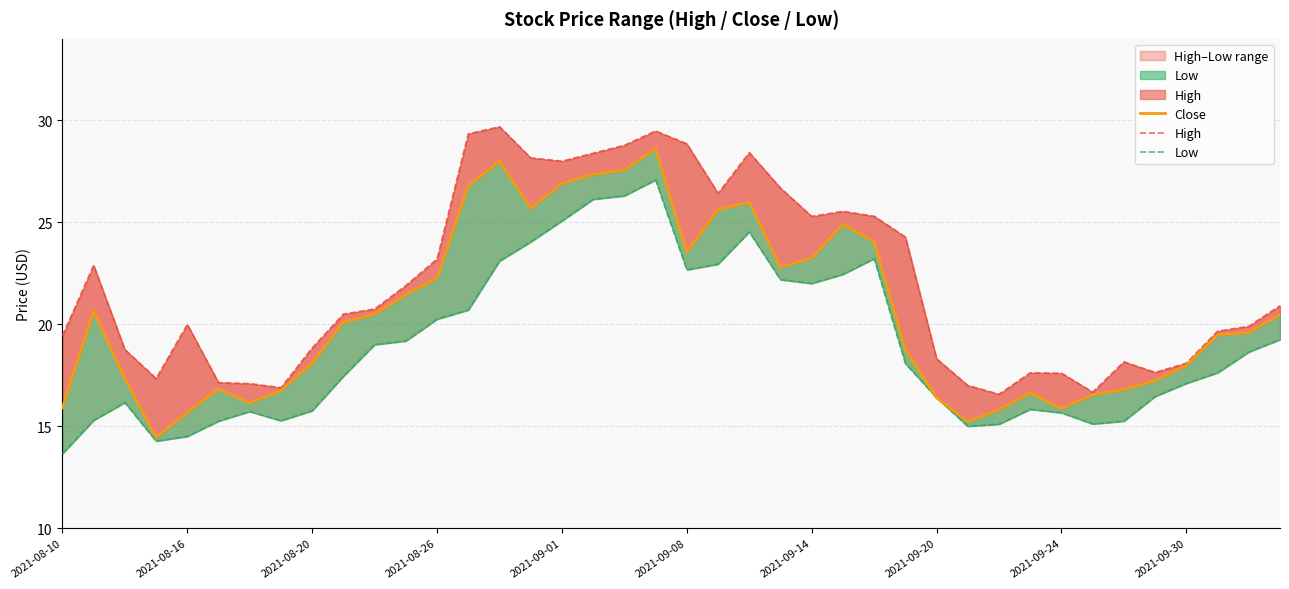

The value of Close at 30 is 15.8. True or false?

True